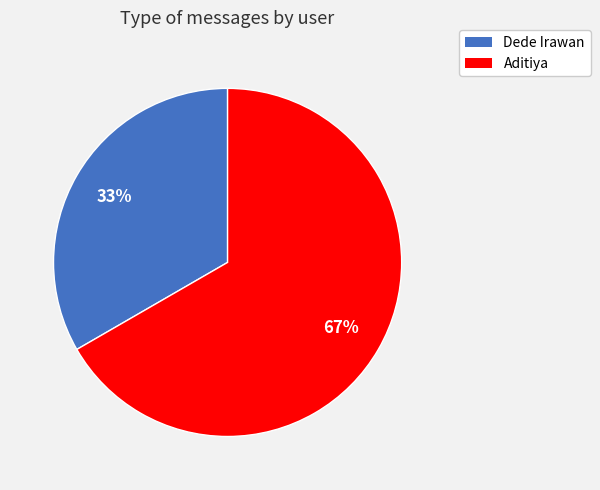

Approximately how many times larger is the value at Aditiya compared to Dede Irawan?

2.0